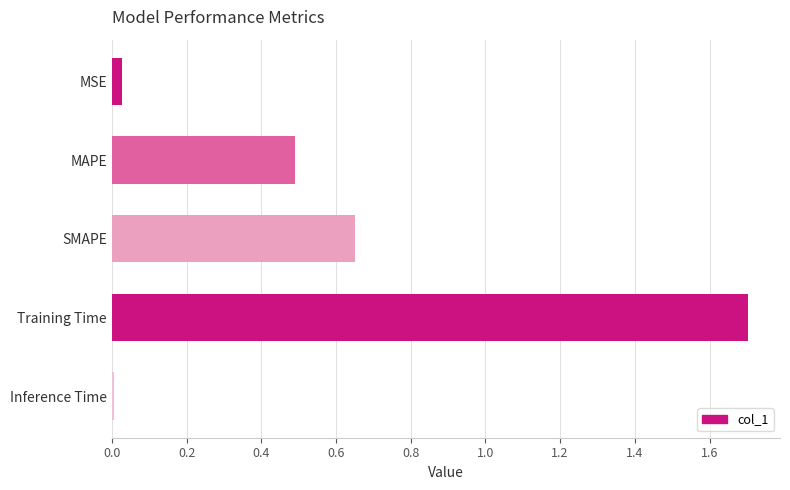

List the labels in order of value, smallest first.

Inference Time, MSE, MAPE, SMAPE, Training Time